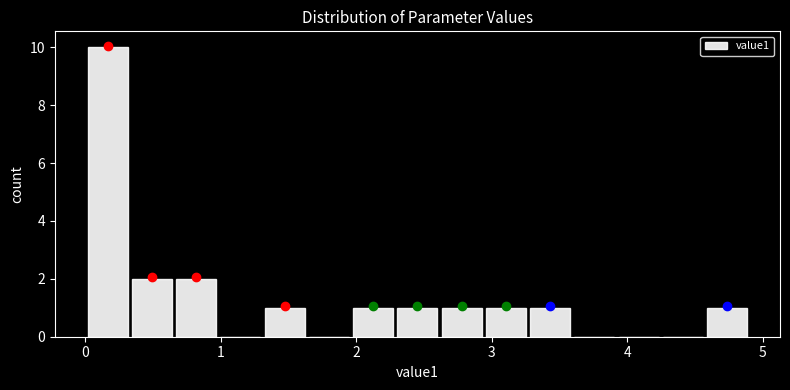

Read against the x-axis, roughly where is the centre of the tallest bar?

0.2